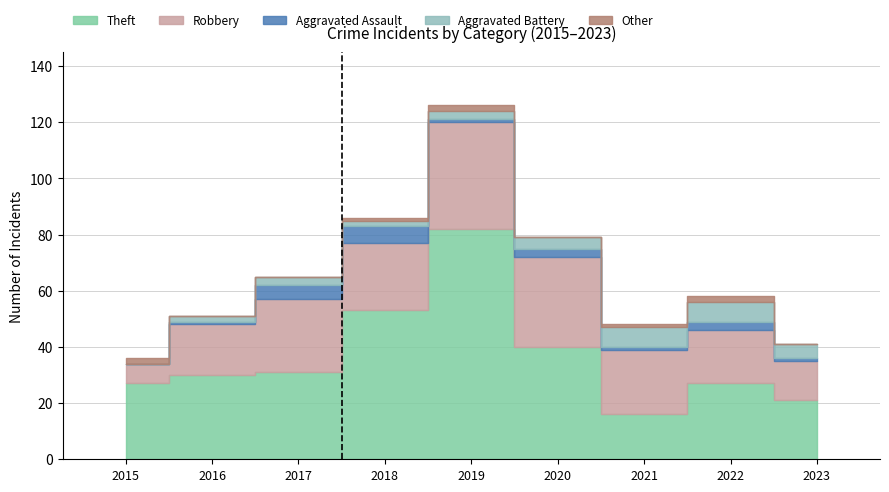

Count the number of data series in this chart.

5